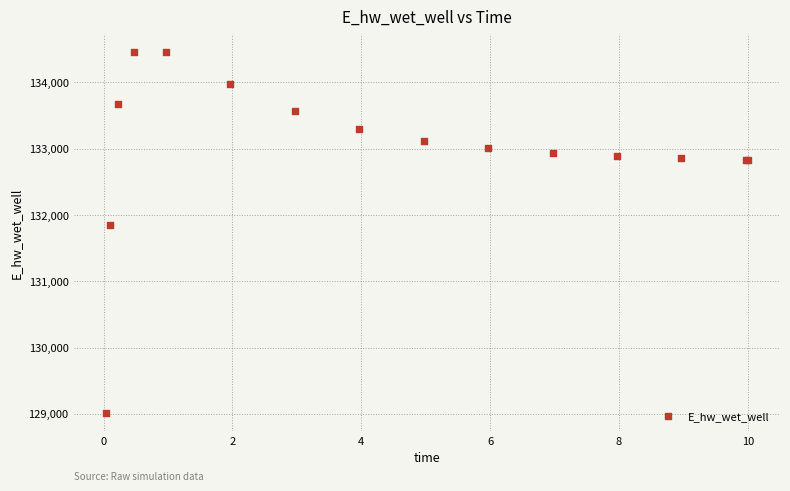

What Y value in the scatter plot is closest to 131737?

131855.6